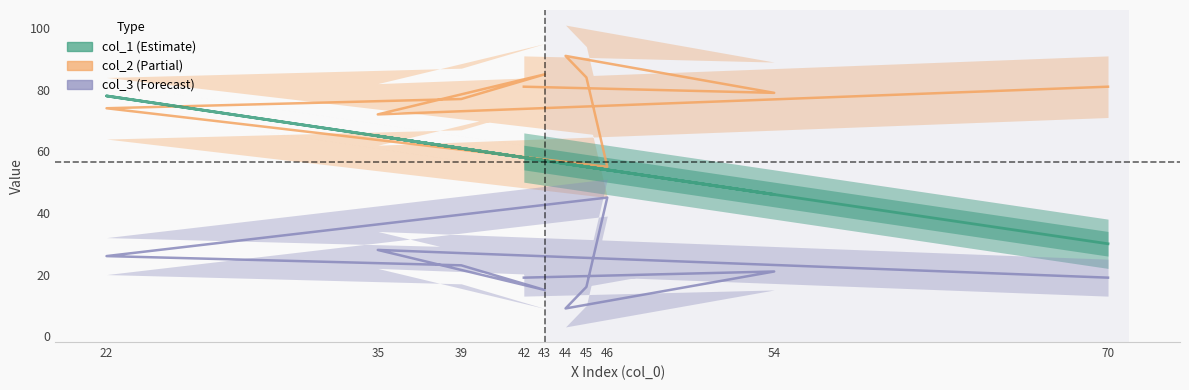

Is it true that col_2 equals 97 at 46?

False